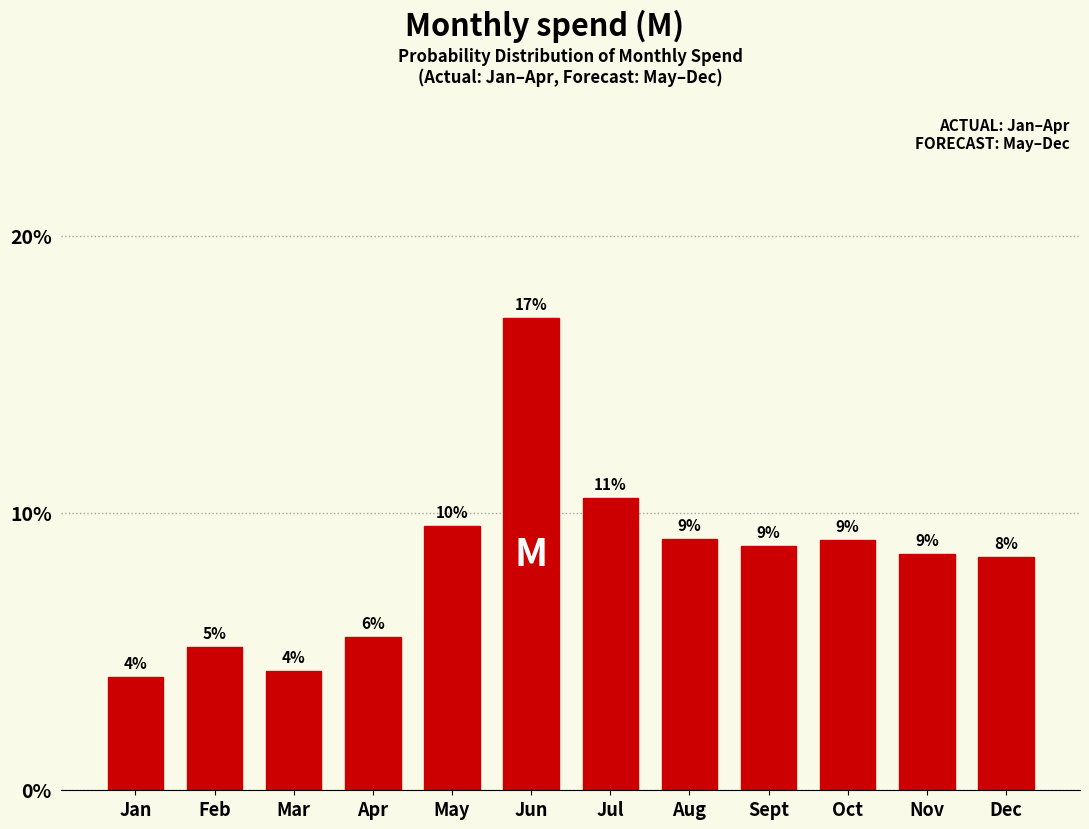

Does the chart contain any negative values?

No